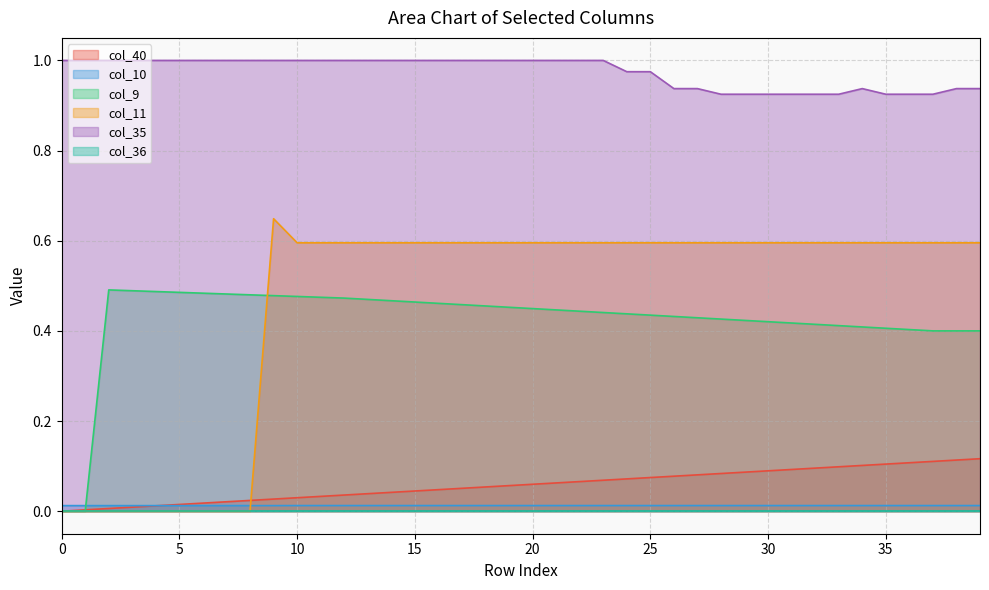

True or false: col_10 has more than 1 points higher than both neighbors.

False